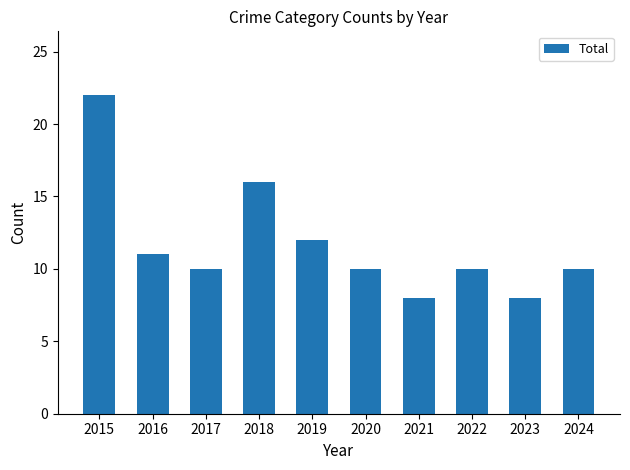

What is the maximum value shown in the chart?

22